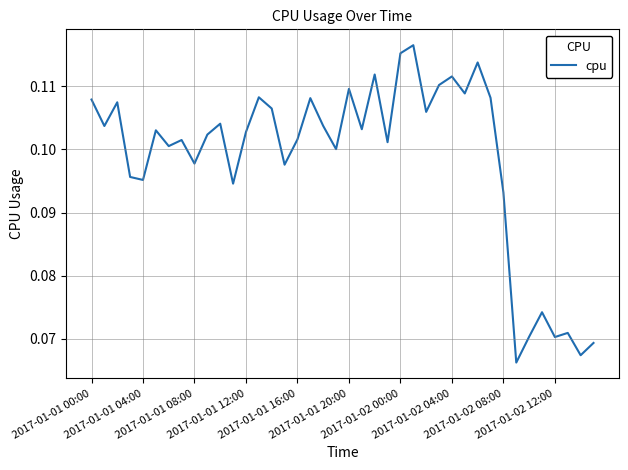

What is the label of the 20th point from the left?

19